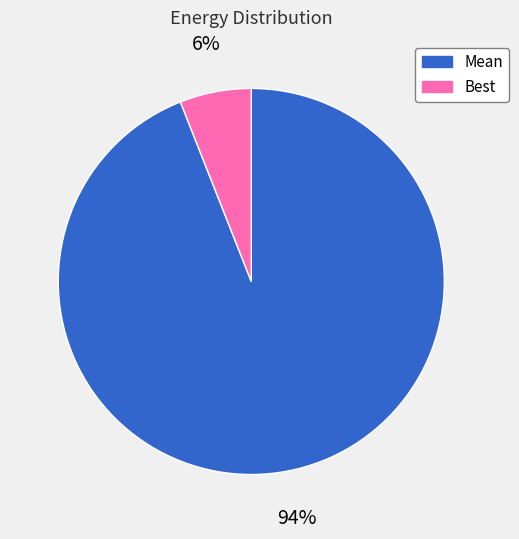

Count the number of slices in the pie.

2